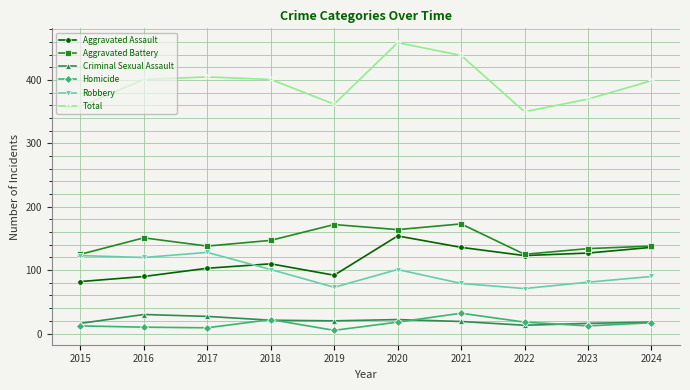

What is the lowest value of the Total series?

350